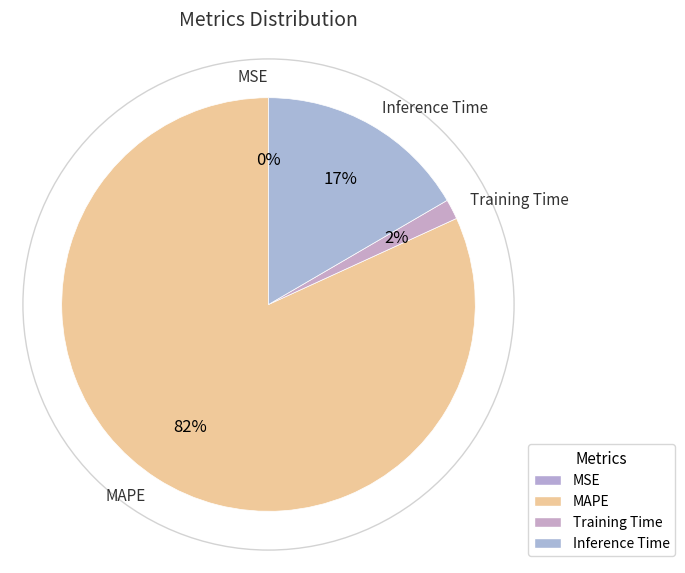

What is the largest slice in the pie chart?

MAPE